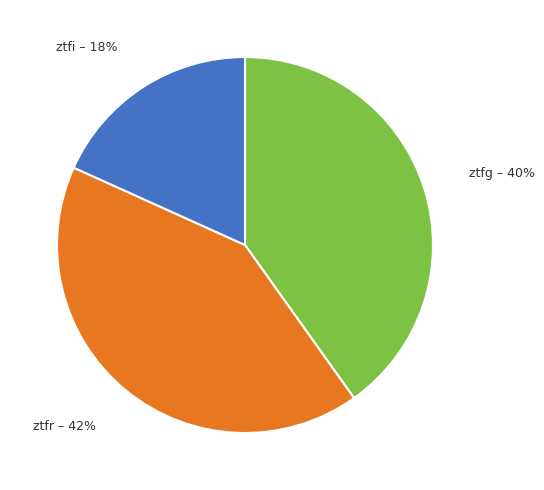

To the nearest percent, what portion does ztfi represent?

18%